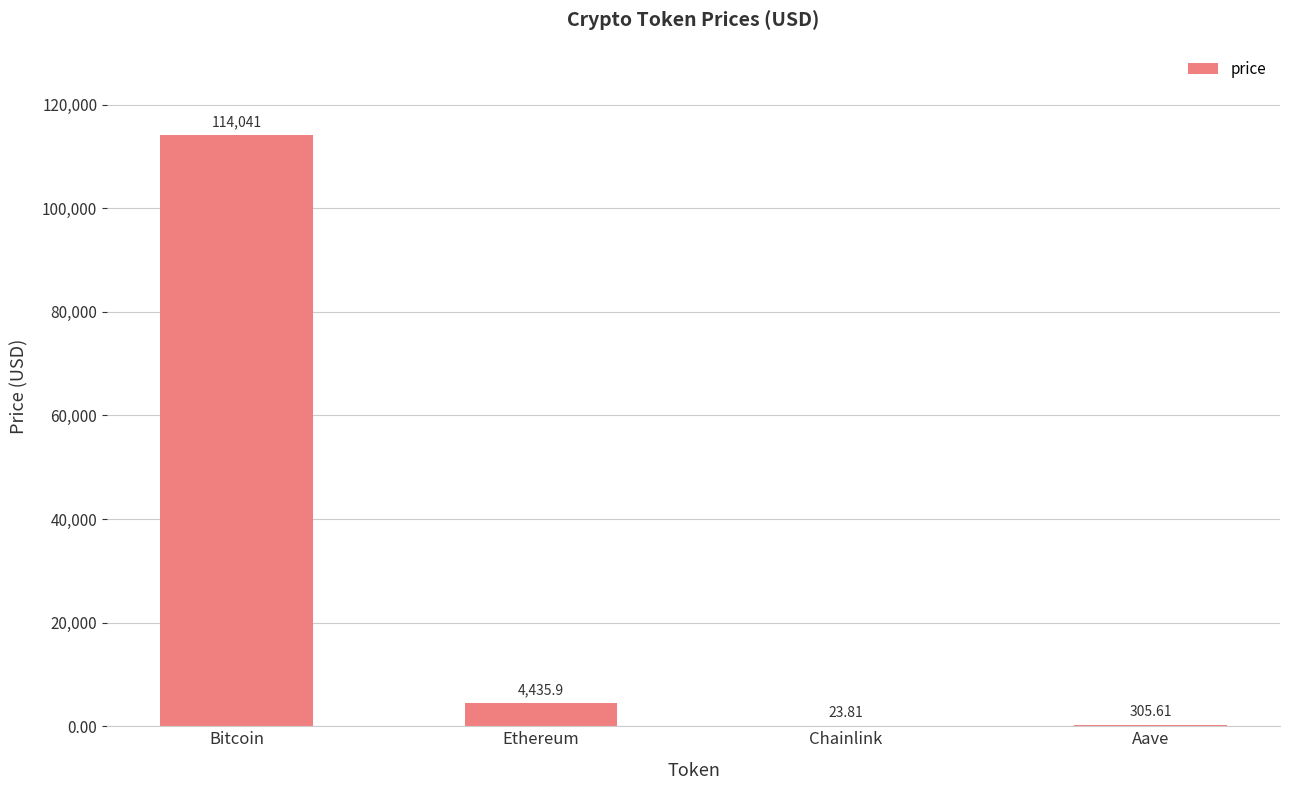

At which label does the data first exceed 4435?

Bitcoin